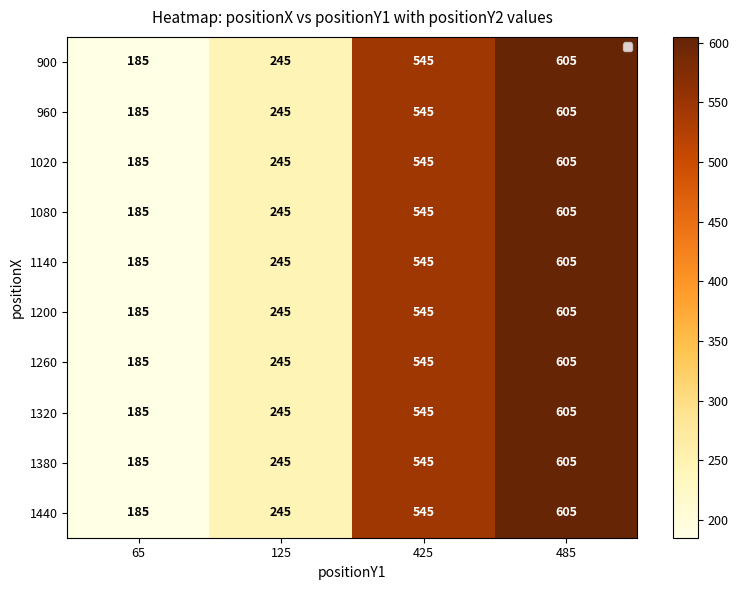

What is the maximum value for 900?

605